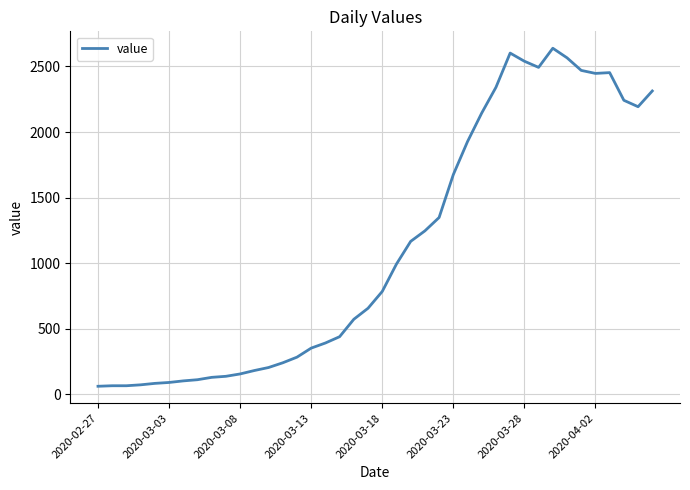

What is the maximum value shown in the chart?

2639